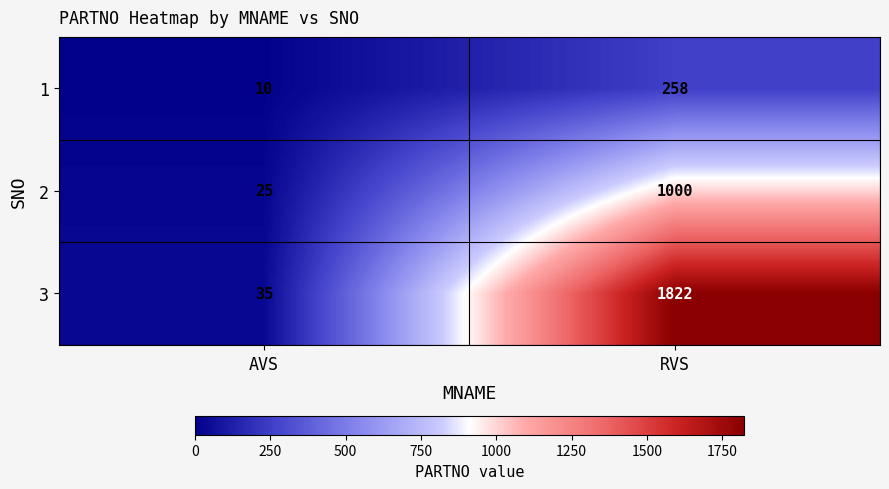

List the series in order of their overall mean, highest first.

3, 2, 1